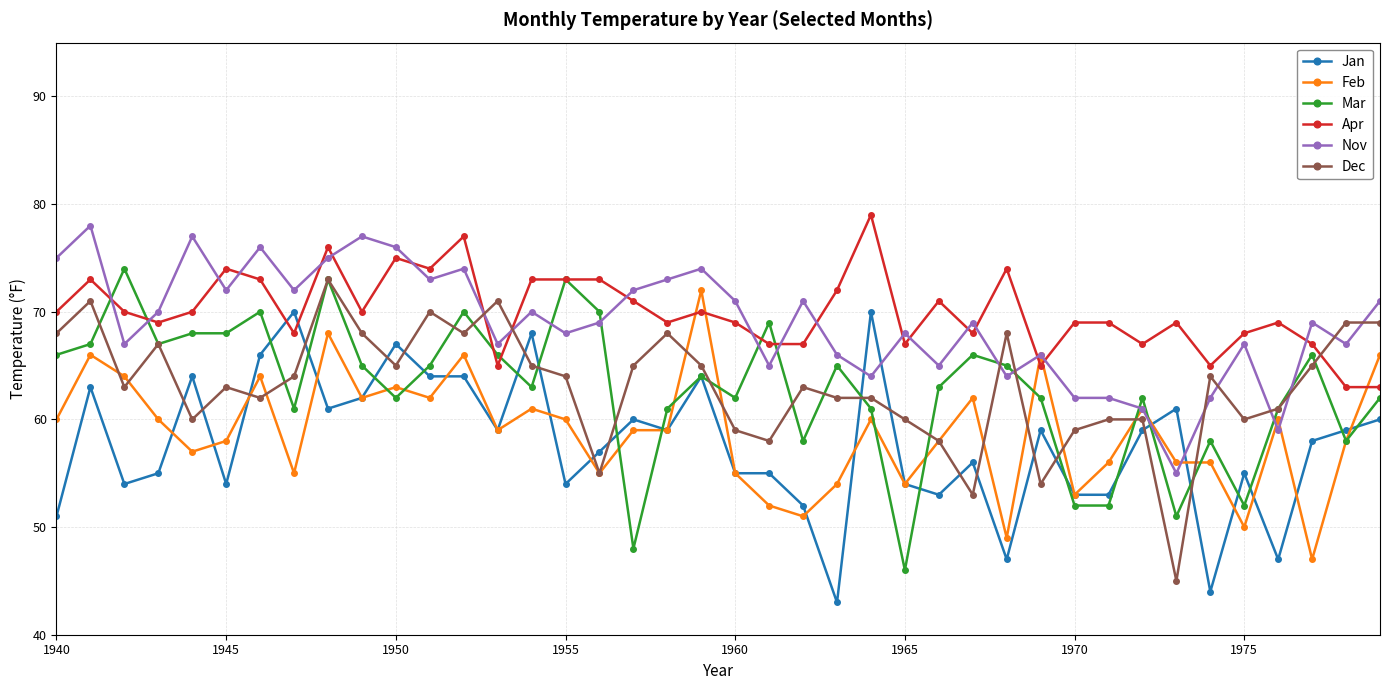

What is the smallest value displayed?

43